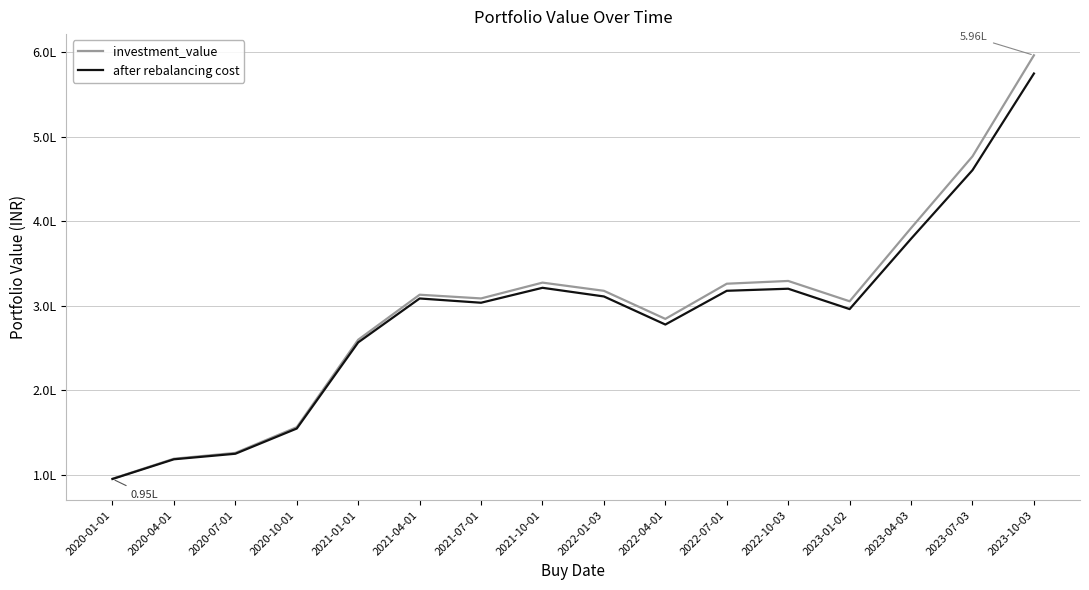

What is the difference between the investment_value values at 2021-10-01 and 2023-04-03?

64505.8